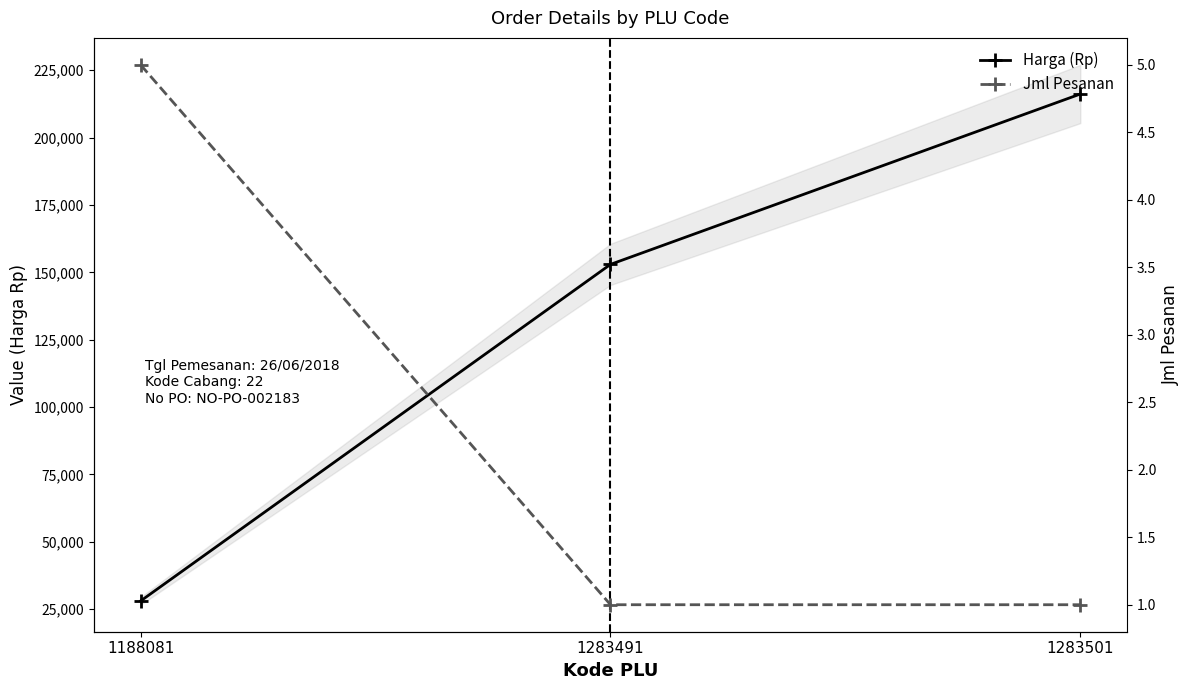

What is the total value across all series at 1283501?

216201